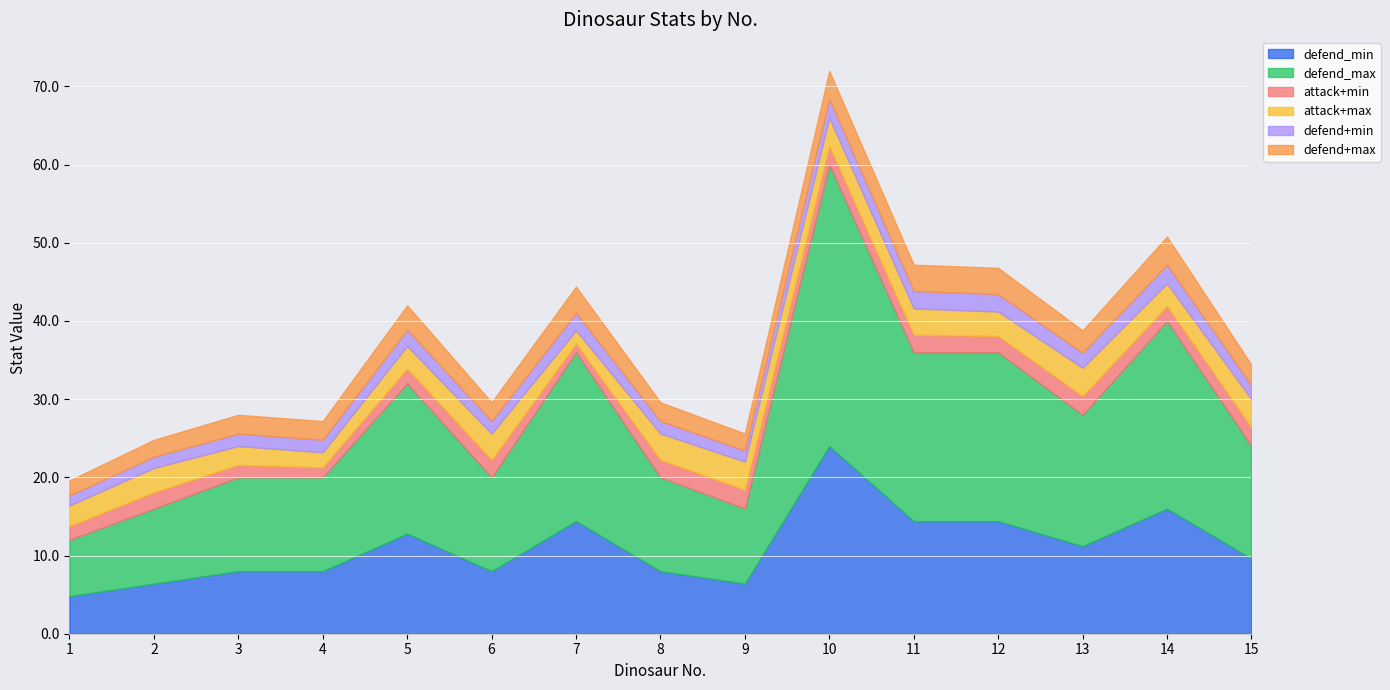

How many values in the defend+max series are below 2?

1